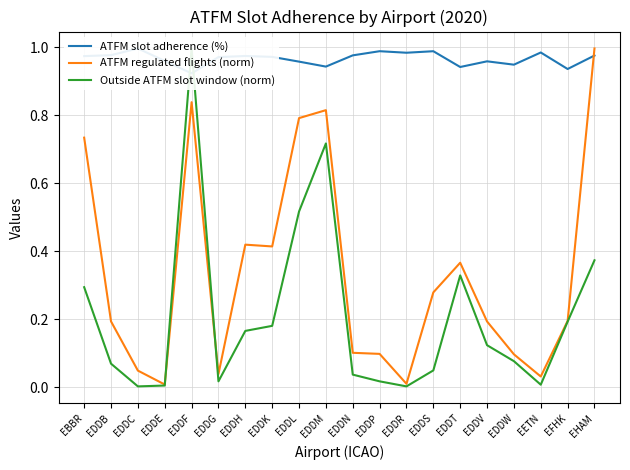

Rank the categories by ATFM slot adherence (%) value from highest to lowest.

EDDC, EDDP, EDDS, EETN, EDDR, EDDB, EDDN, EHAM, EDDH, EBBR, EDDK, EDDG, EDDE, EDDV, EDDL, EDDW, EDDM, EDDT, EFHK, EDDF